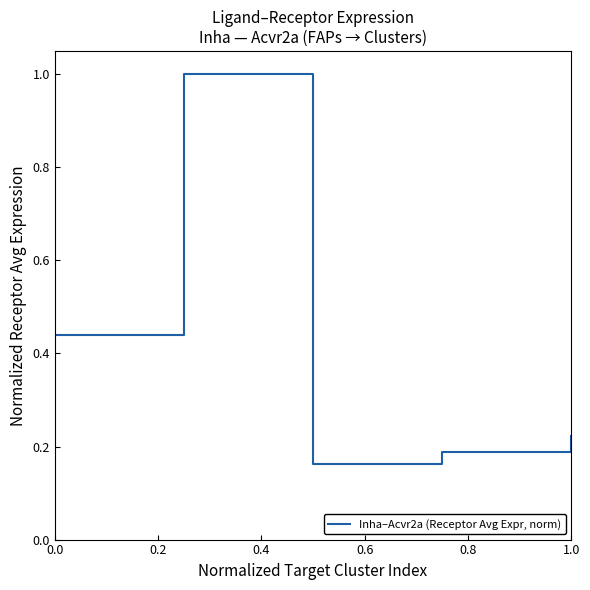

Count the number of categories in the chart.

5